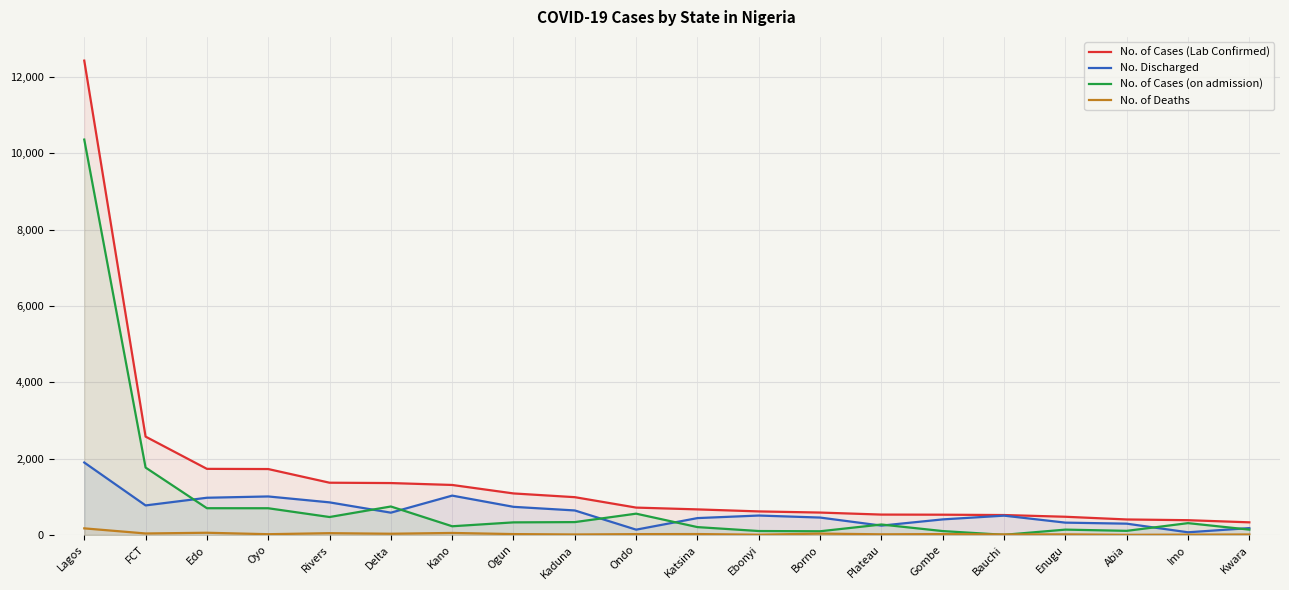

What is the sum of all No. of Deaths values?

623